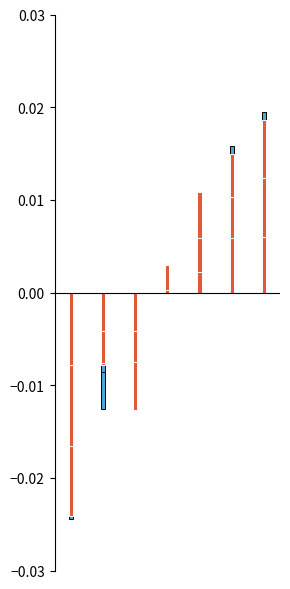

At which label does col_6 reach its peak?

6